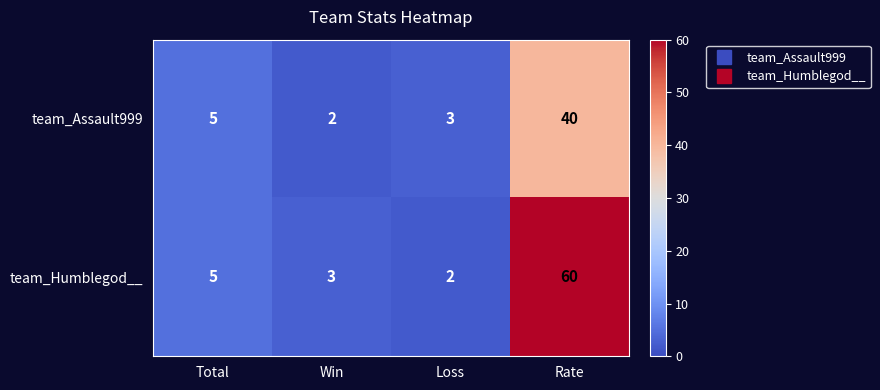

Reading right to left, extract all data points from this chart.

team_Assault999: Rate=40	Loss=3	Win=2	Total=5
team_Humblegod__: Rate=60	Loss=2	Win=3	Total=5